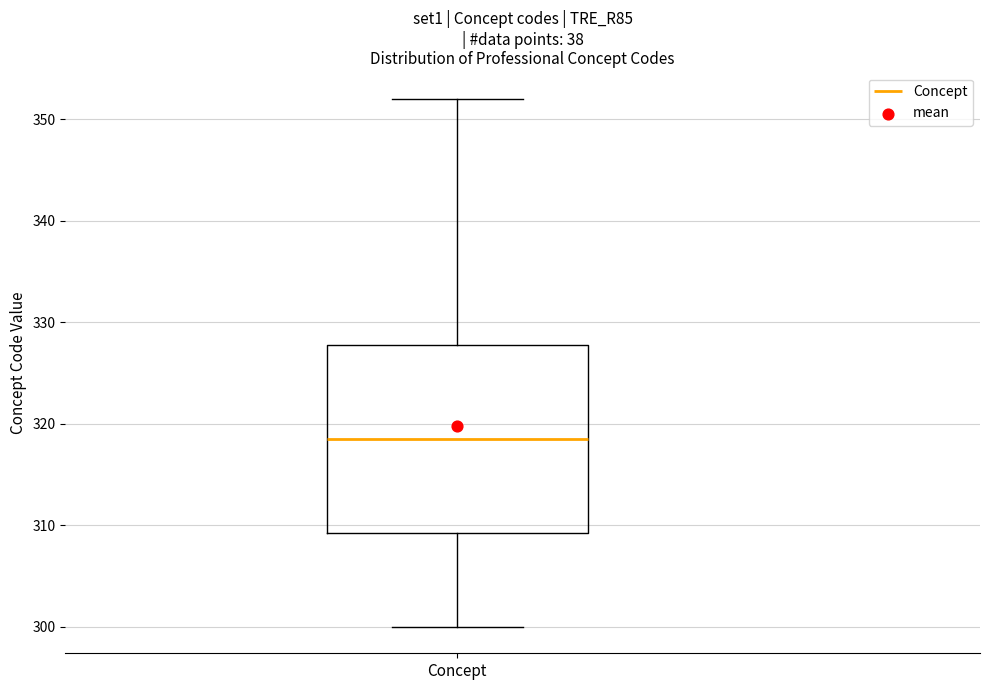

Read this box plot against the y-axis: the position of the median line, the range covered by the box, and the ends of both whiskers. The values are not printed on the chart, so give them approximately, as read against the axis.

median 319, box 309 to 328, whiskers 300 to 352